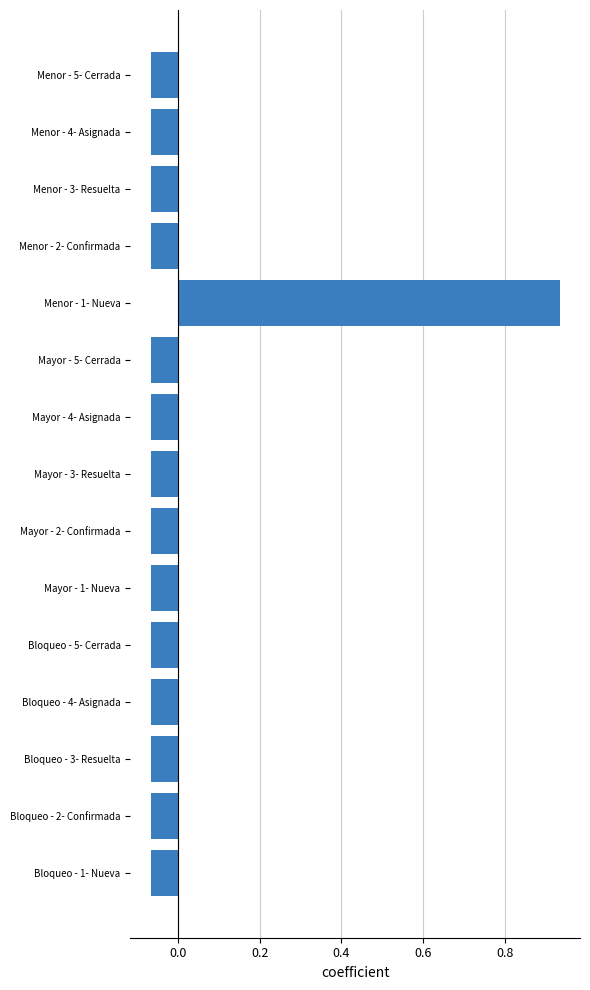

Does the chart contain stacked bars?

No